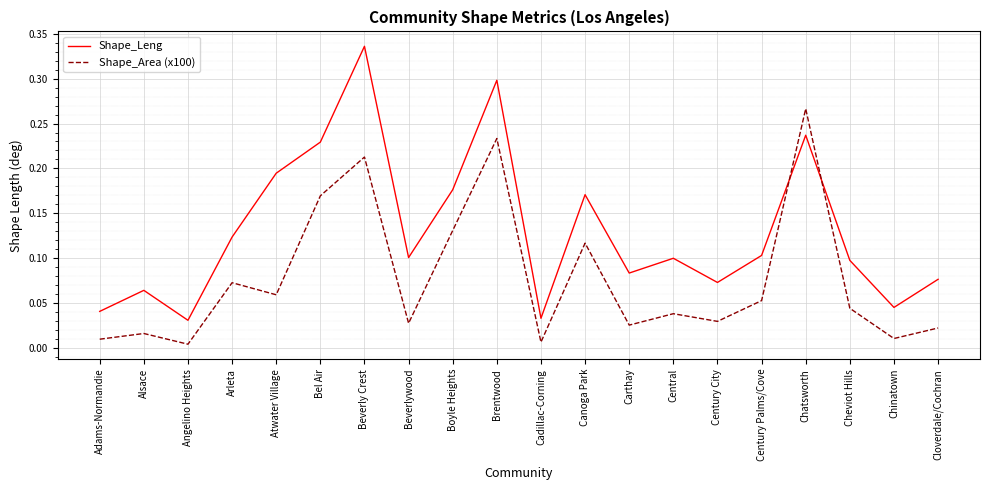

In Shape_Area (x100), how many points are lower than both neighbors (excluding endpoints)?

7